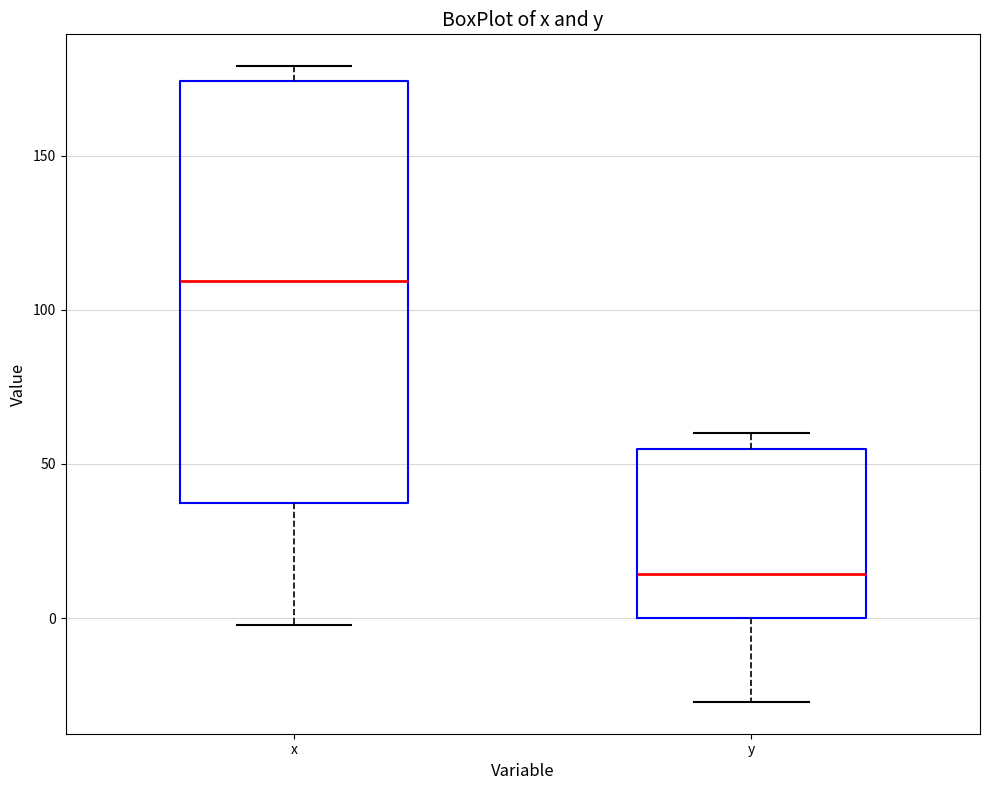

Reading left to right, read every box against the y-axis: the position of its median line, the range the box covers, and the ends of its whiskers. The values are not printed on the chart, so give them approximately, as read against the axis.

x: median 110, box 35 to 175, whiskers 0 to 180
y: median 15, box 0 to 55, whiskers -25 to 60